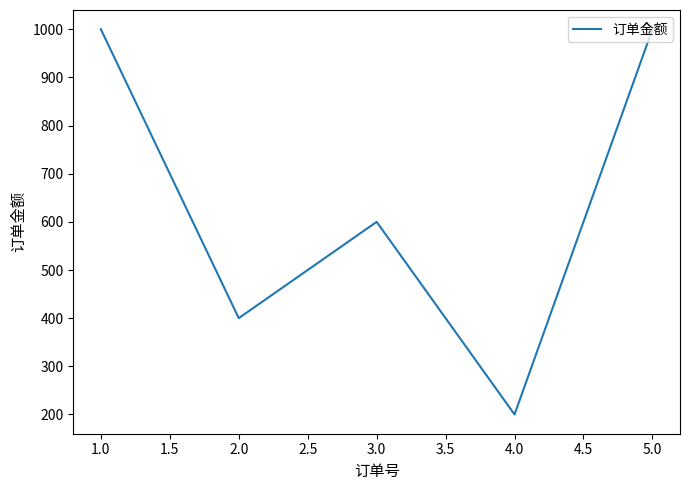

Reading right to left, what are all the values shown in this chart?

1000	200	600	400	1000